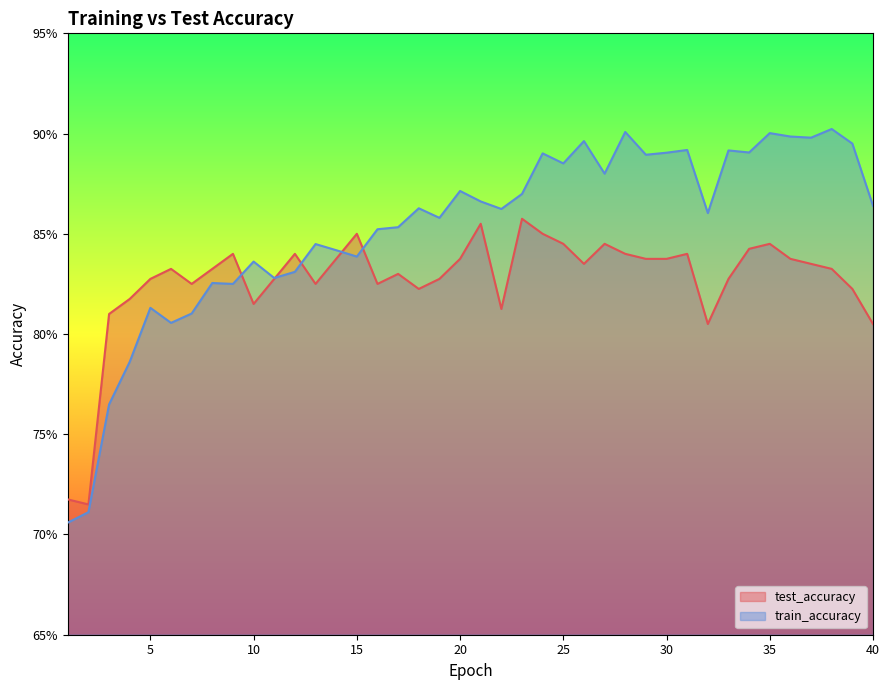

Reading right to left, transcribe all the data shown in this chart.

test_accuracy: 40=0.8	39=0.8	38=0.8	37=0.8	36=0.8	35=0.8	34=0.8	33=0.8	32=0.8	31=0.8	30=0.8	29=0.8	28=0.8	27=0.8	26=0.8	25=0.8	24=0.8	23=0.9	22=0.8	21=0.9	20=0.8	19=0.8	18=0.8	17=0.8	16=0.8	15=0.8	14=0.8	13=0.8	12=0.8	11=0.8	10=0.8	9=0.8	8=0.8	7=0.8	6=0.8	5=0.8	4=0.8	3=0.8	2=0.7	1=0.7
train_accuracy: 40=0.9	39=0.9	38=0.9	37=0.9	36=0.9	35=0.9	34=0.9	33=0.9	32=0.9	31=0.9	30=0.9	29=0.9	28=0.9	27=0.9	26=0.9	25=0.9	24=0.9	23=0.9	22=0.9	21=0.9	20=0.9	19=0.9	18=0.9	17=0.9	16=0.9	15=0.8	14=0.8	13=0.8	12=0.8	11=0.8	10=0.8	9=0.8	8=0.8	7=0.8	6=0.8	5=0.8	4=0.8	3=0.8	2=0.7	1=0.7